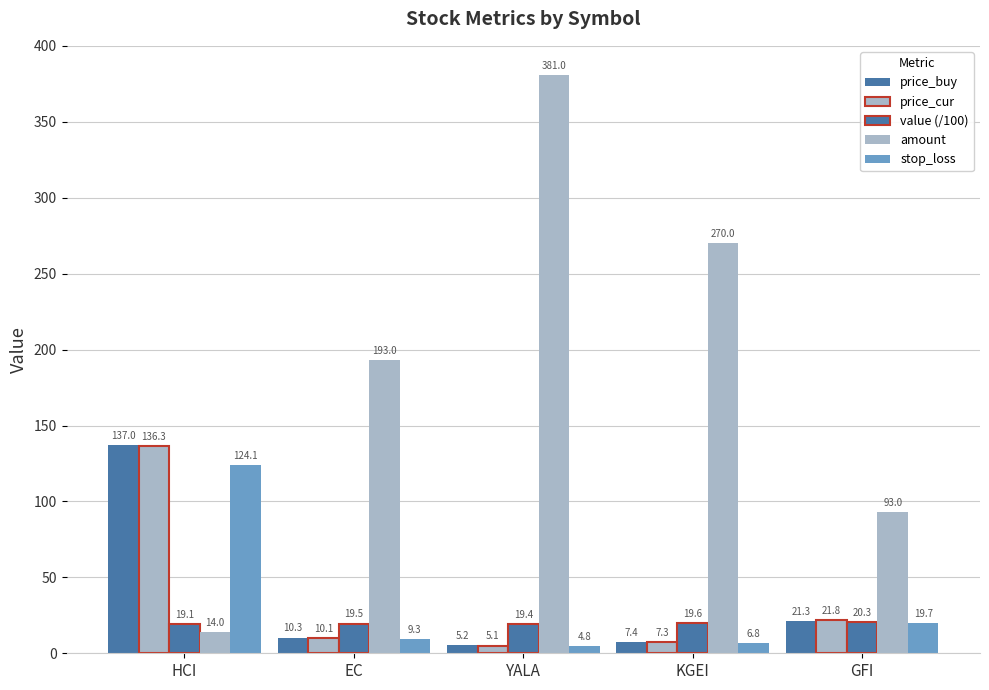

Reading left to right, list all the values displayed in this chart.

price_buy: HCI=137.0	EC=10.3	YALA=5.2	KGEI=7.4	GFI=21.3
price_cur: HCI=136.3	EC=10.1	YALA=5.1	KGEI=7.3	GFI=21.8
value (/100): HCI=19.1	EC=19.5	YALA=19.4	KGEI=19.6	GFI=20.3
amount: HCI=14.0	EC=193.0	YALA=381.0	KGEI=270.0	GFI=93.0
stop_loss: HCI=124.1	EC=9.3	YALA=4.8	KGEI=6.8	GFI=19.7